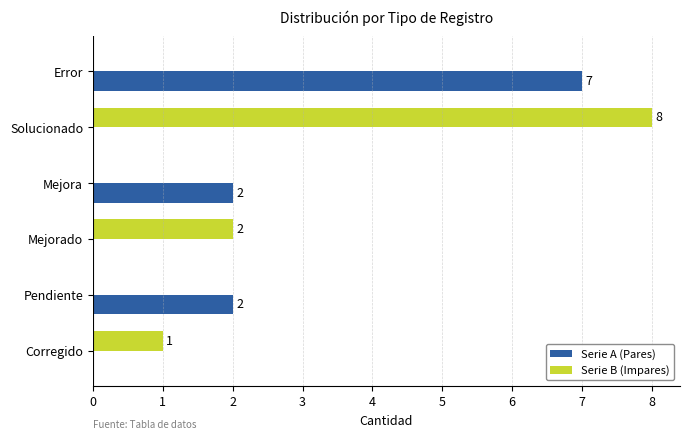

At which category is the sum across all series the highest?

Solucionado